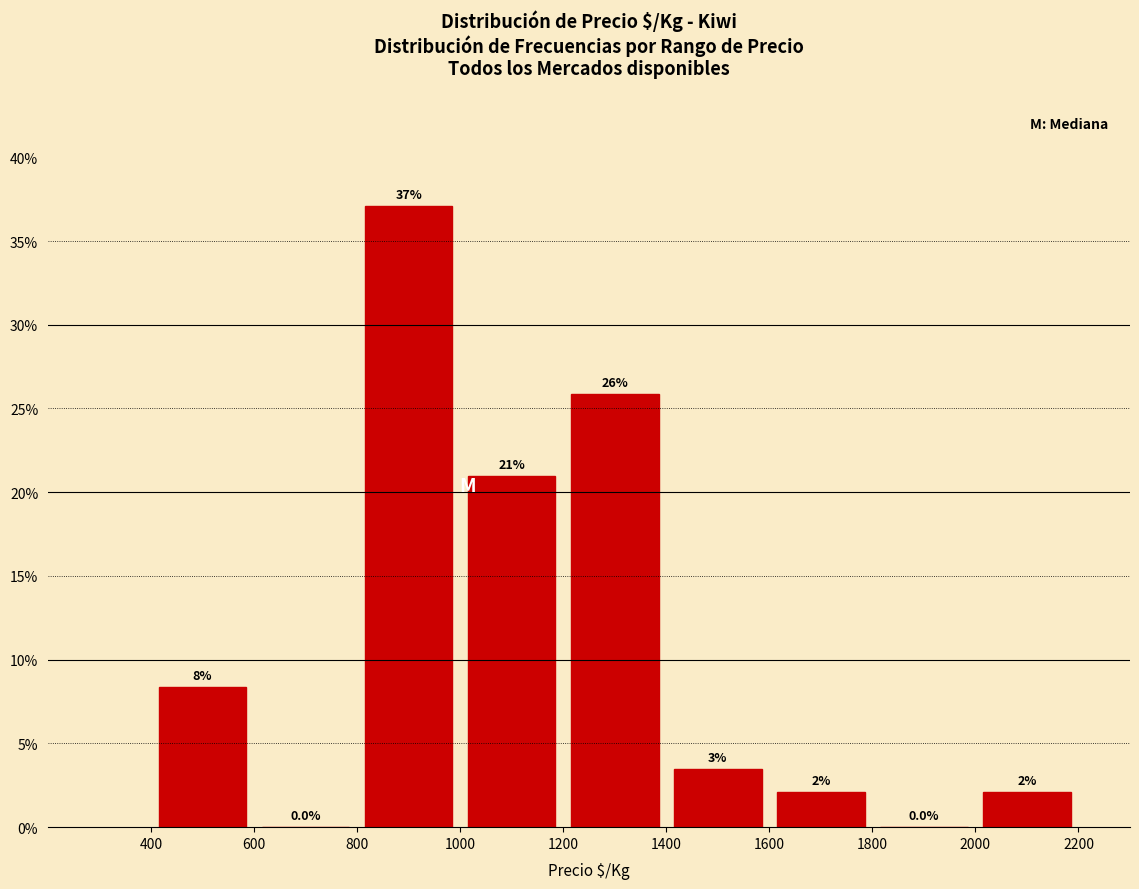

Which range on the x-axis has the tallest bar?

800 to 1000